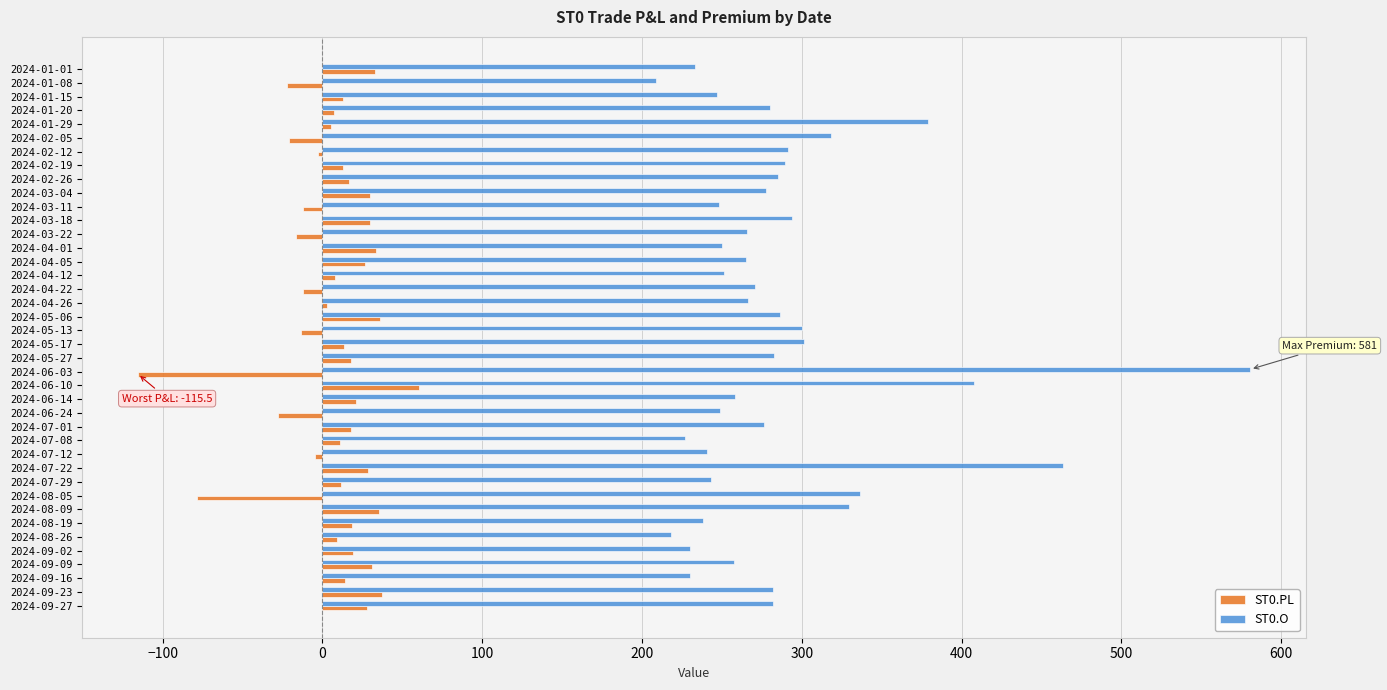

Which series has the largest range (max minus min)?

ST0.O